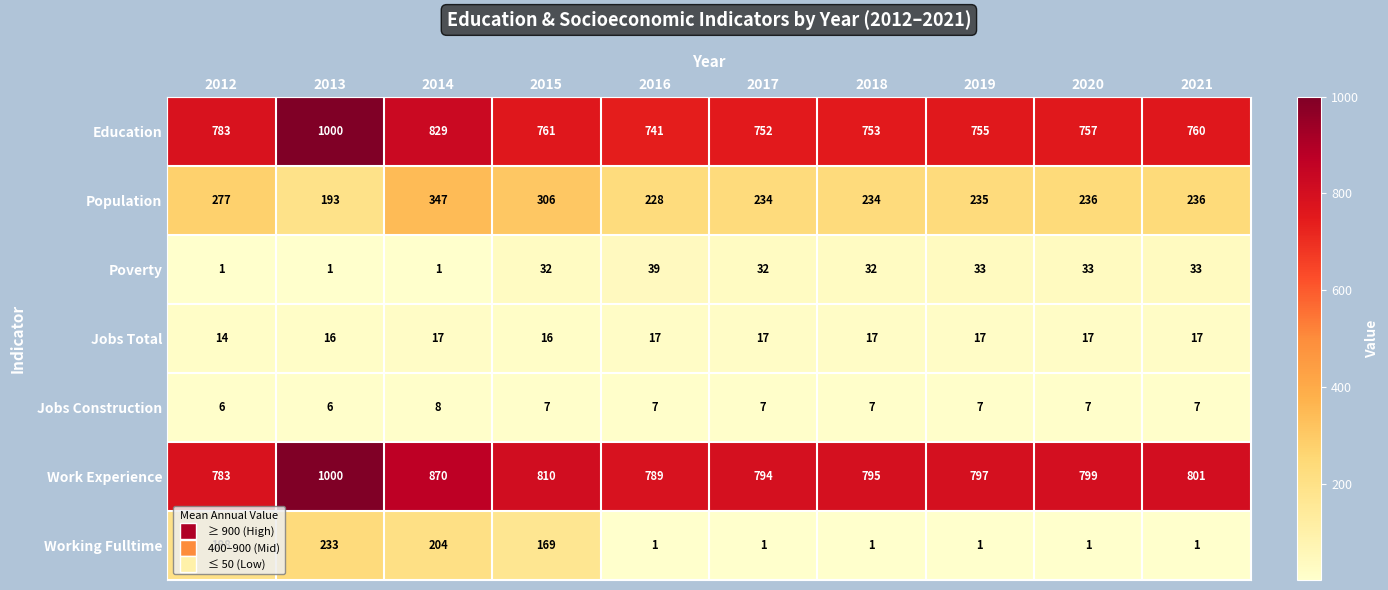

What is the sum of the Work Experience values at 2017 and 2020?

1593